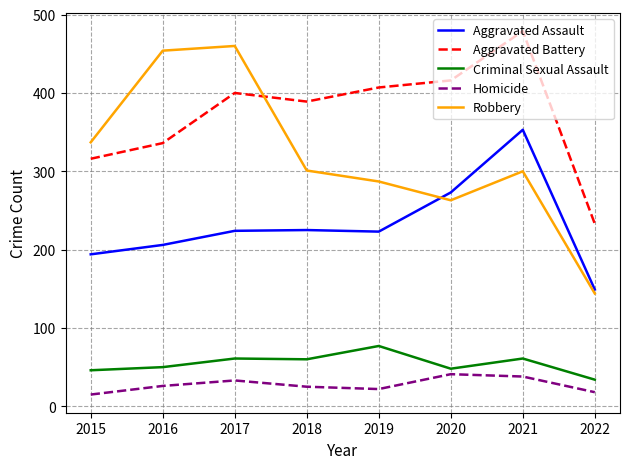

Rank the series at 2018 from lowest to highest value.

Homicide, Criminal Sexual Assault, Aggravated Assault, Robbery, Aggravated Battery